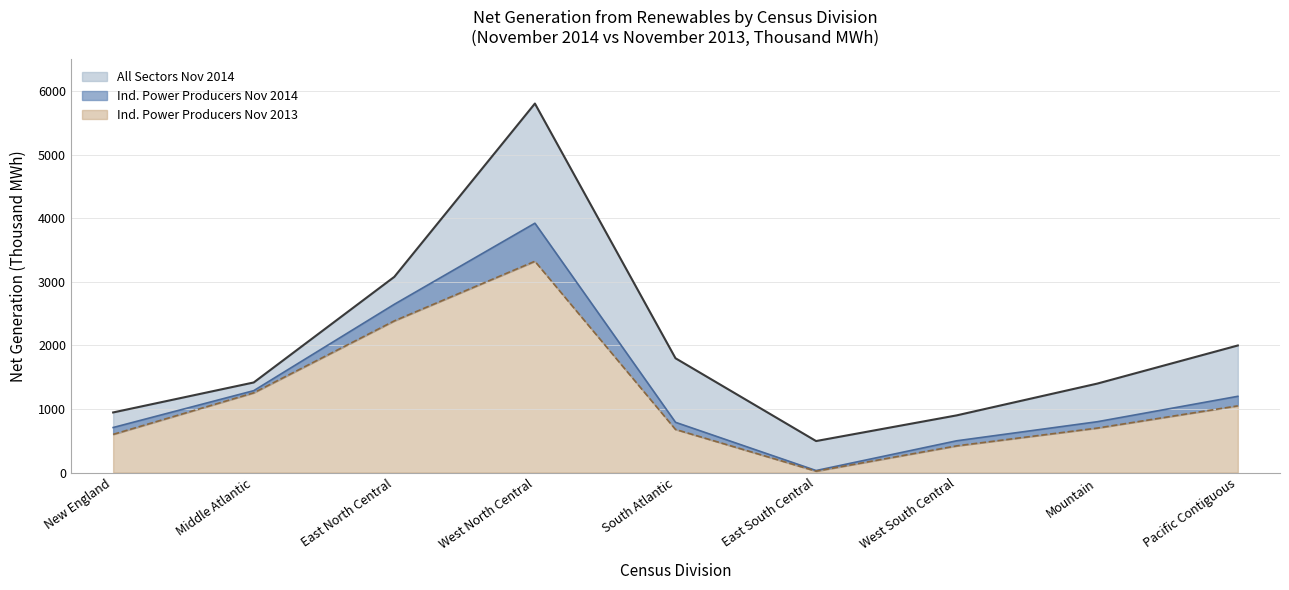

Where is Independent Power Producers Nov 2014 nearest to the value 1978?

East North Central